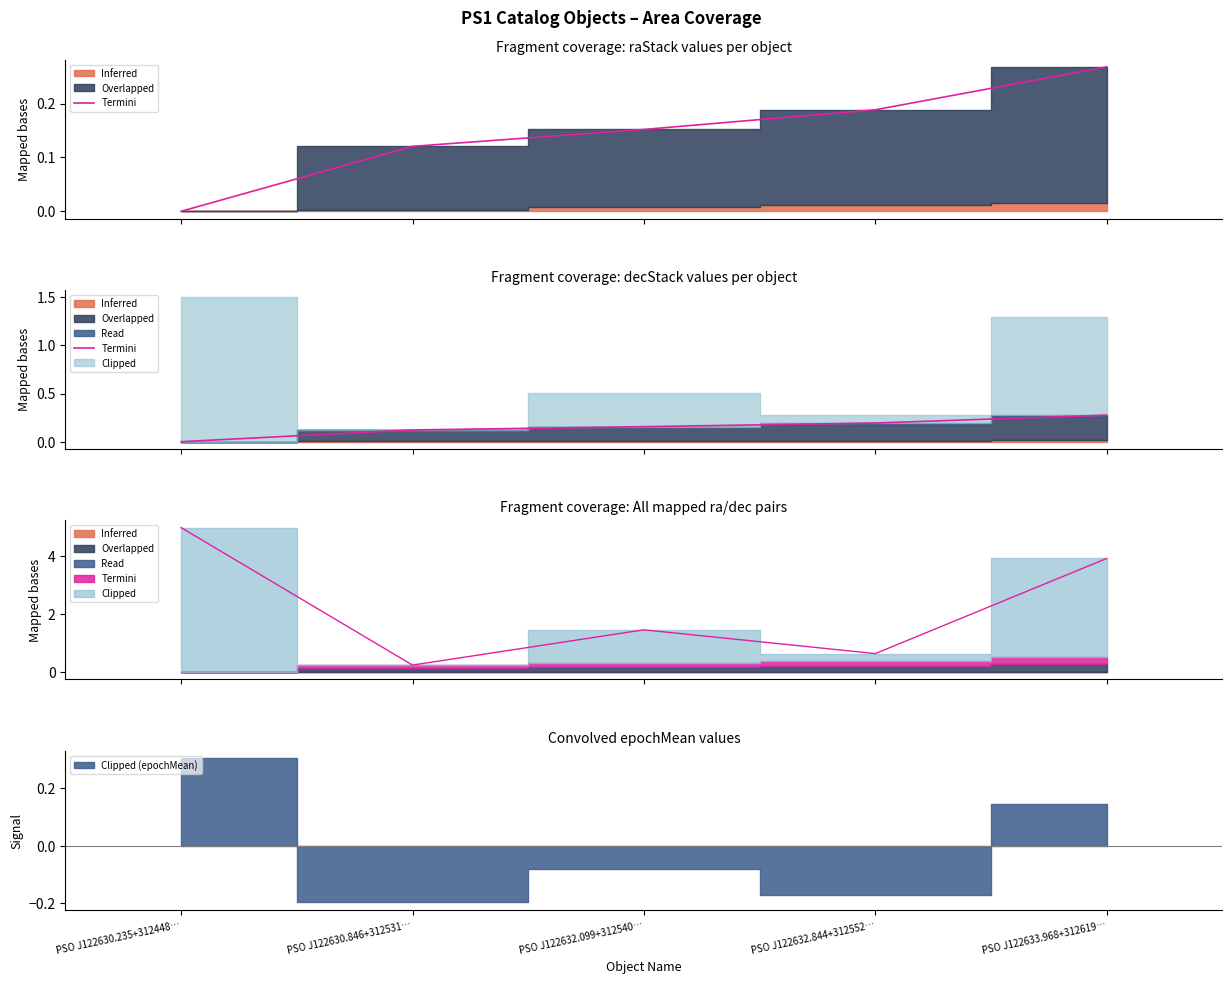

At which category does the chart reach its peak across all series?

PSO J122633.968+312619…